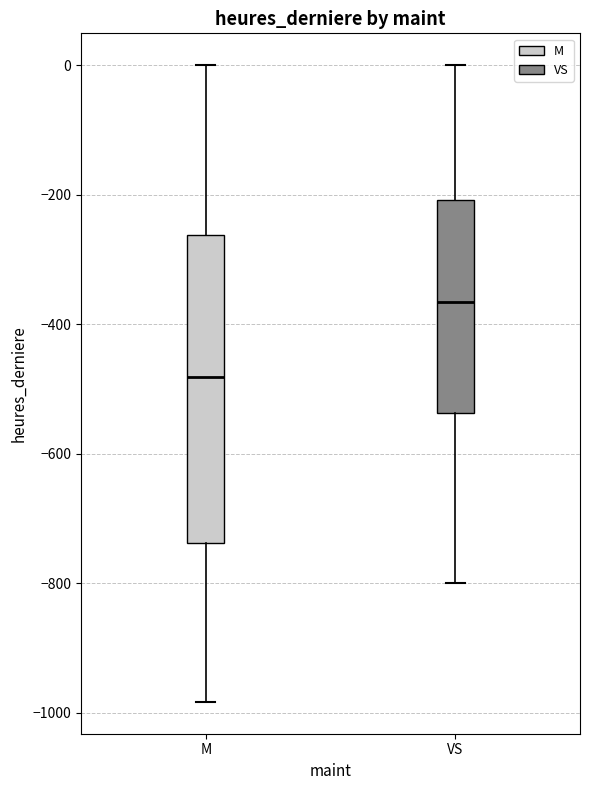

Where does the median line of the box for M sit on the y-axis? The values are not printed on the chart, so give them approximately, as read against the axis.

-480